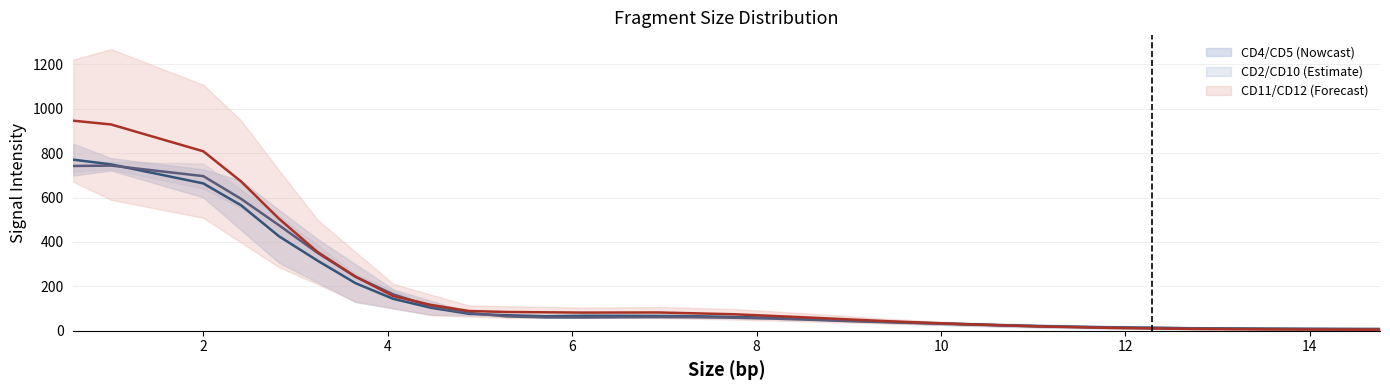

Is it true that CD5 equals 81.8 at 6.12?

True